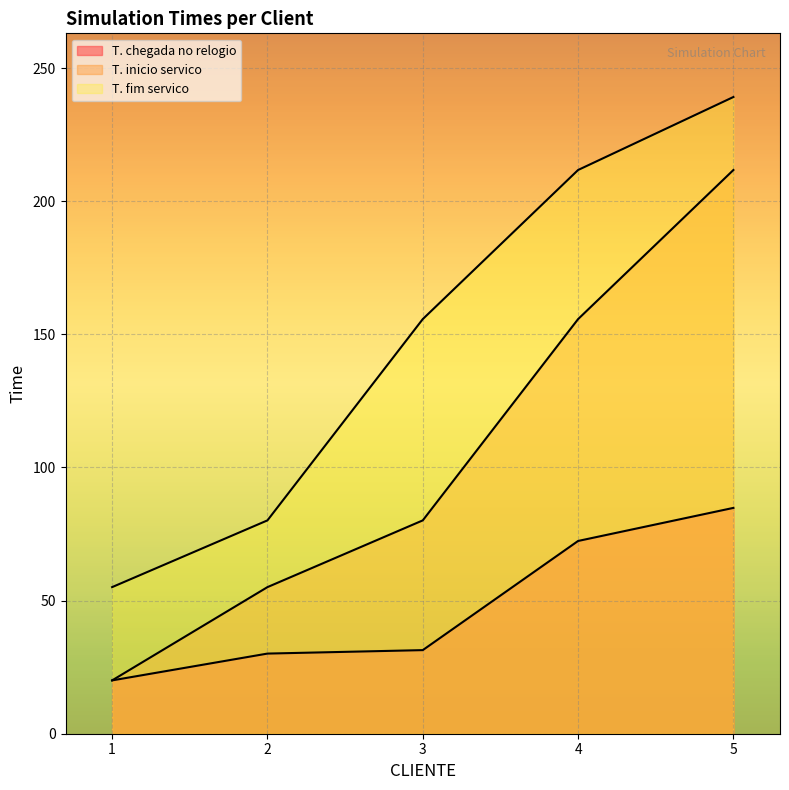

Which series has the widest spread of values?

T. inicio servico